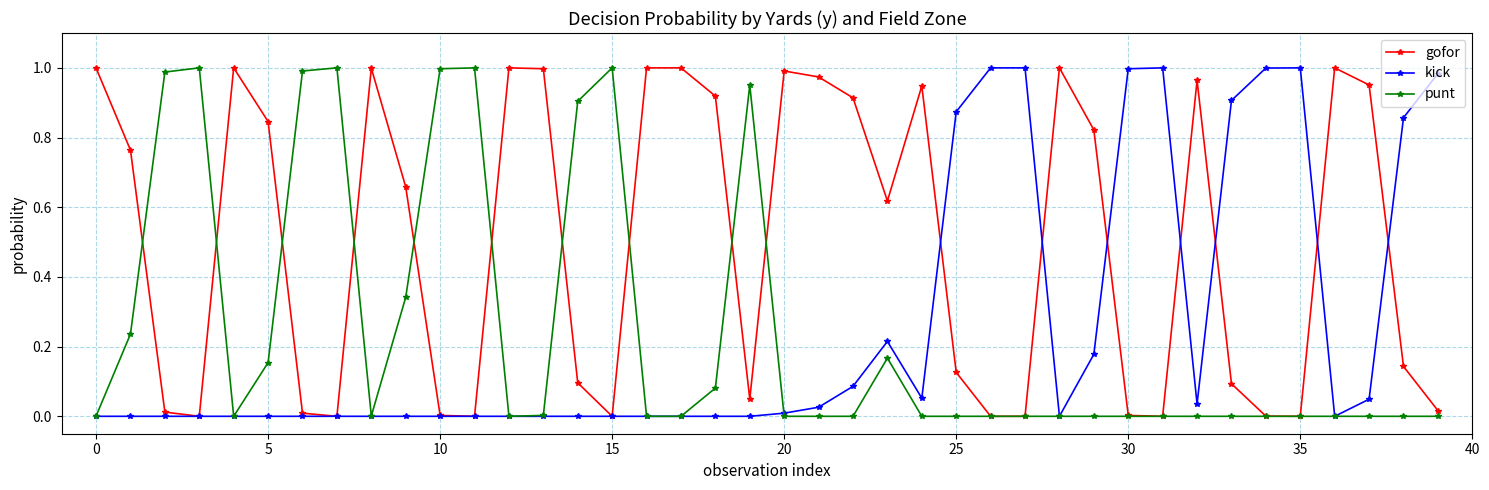

True or false: kick and gofor intersect in this chart.

True